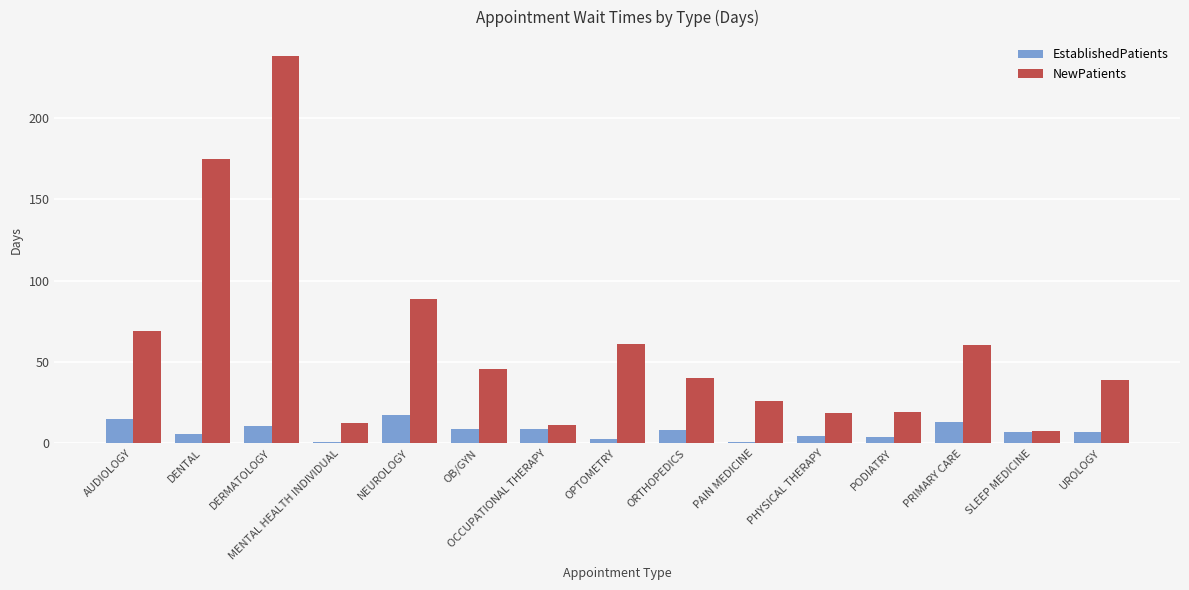

What is the label of the 3rd bar from the right?

PRIMARY CARE